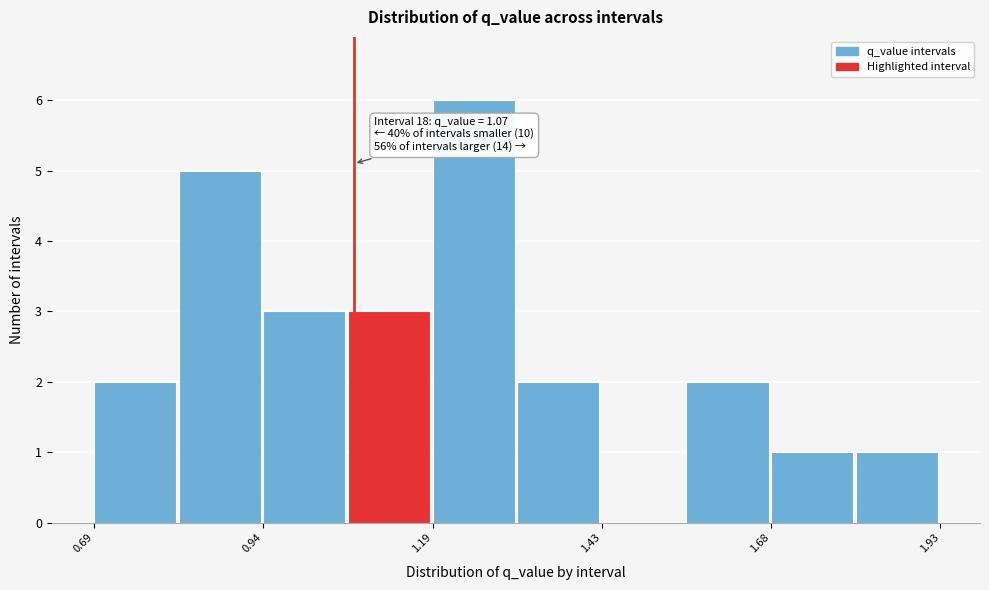

Around what value on the x-axis is the tallest bar? Give the approximate position of its centre, as read against the axis.

1.25